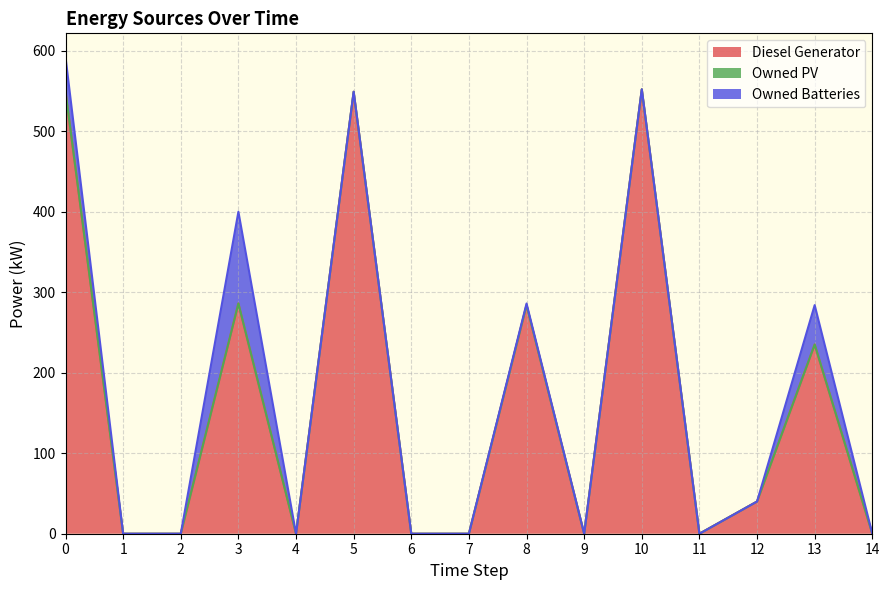

Which series changed the most between 8 and 13?

Diesel Generator